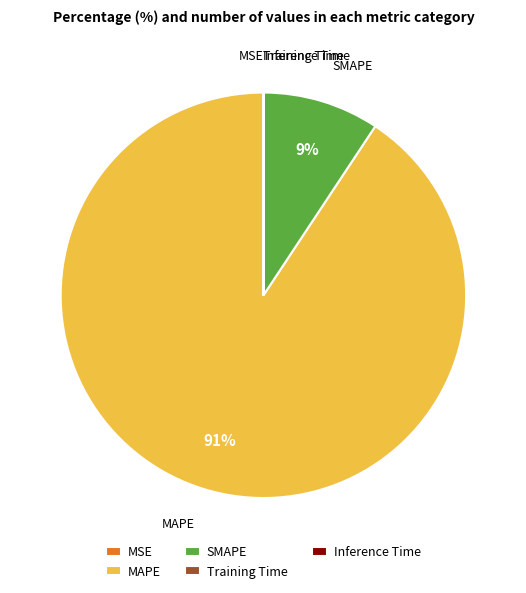

To the nearest percent, what is the average slice percentage?

20%